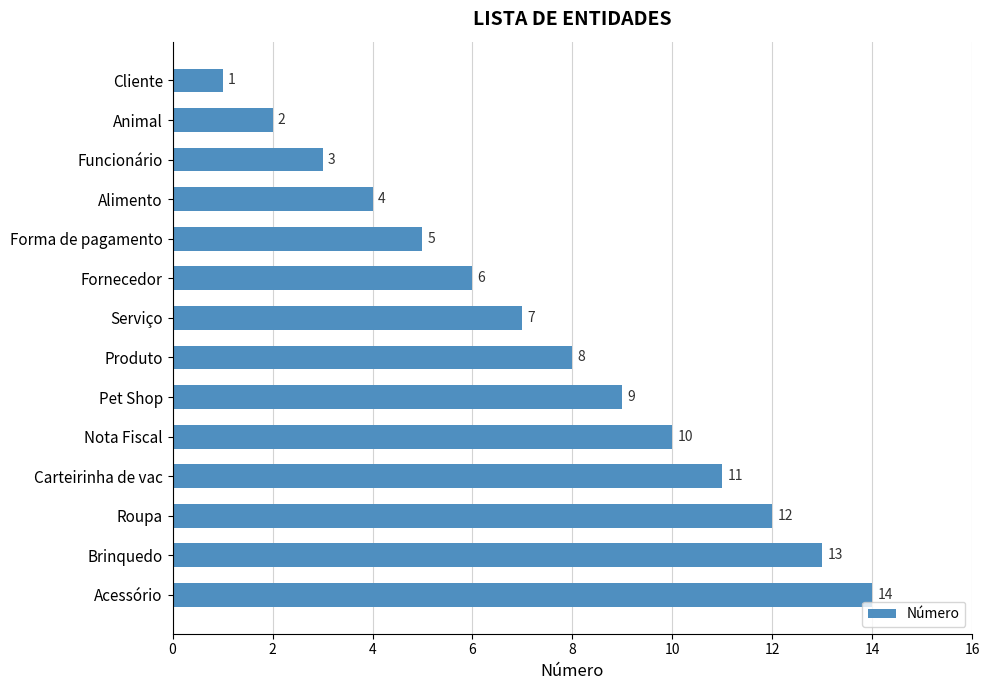

At which label is the value closest to 7?

Serviço